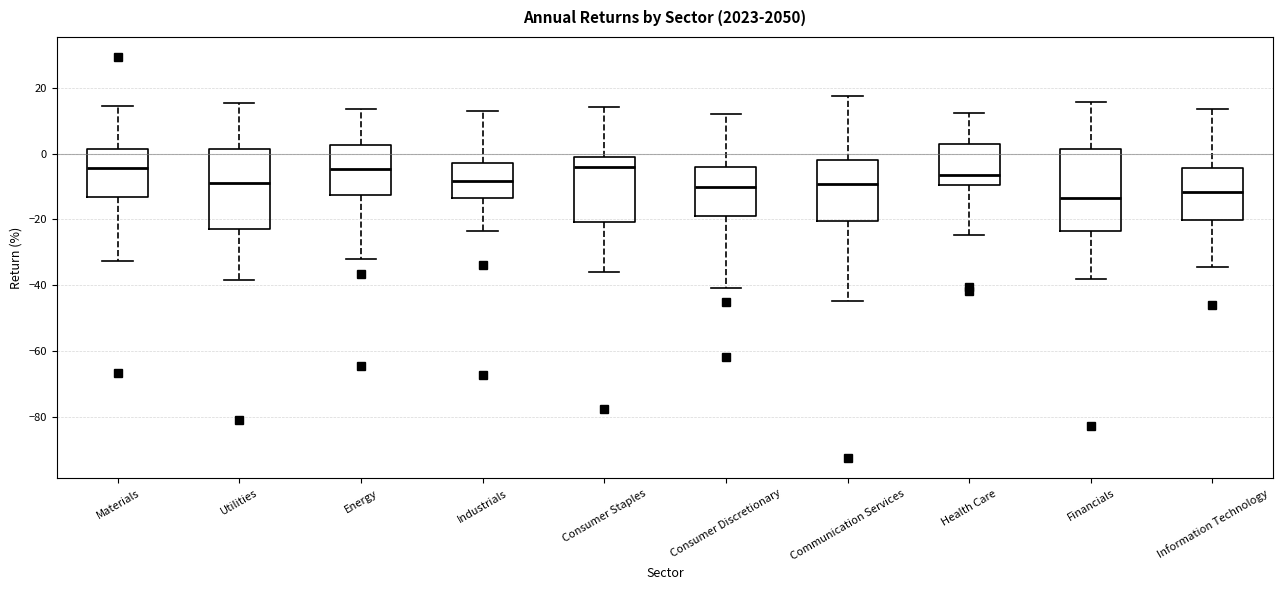

Reading left to right, transcribe this box plot: for each box, give where its median line is, the range the box spans, and where its two whiskers end, as read against the y-axis. The values are not printed on the chart, so give them approximately, as read against the axis.

Materials: median -4, box -14 to 2, whiskers -32 to 14
Utilities: median -10, box -22 to 2, whiskers -38 to 16
Energy: median -4, box -12 to 2, whiskers -32 to 14
Industrials: median -8, box -14 to -2, whiskers -24 to 12
Consumer Staples: median -4, box -20 to -2, whiskers -36 to 14
Consumer Discretionary: median -10, box -20 to -4, whiskers -40 to 12
Communication Services: median -10, box -20 to -2, whiskers -44 to 18
Health Care: median -6, box -10 to 2, whiskers -24 to 12
Financials: median -14, box -24 to 2, whiskers -38 to 16
Information Technology: median -12, box -20 to -4, whiskers -34 to 14